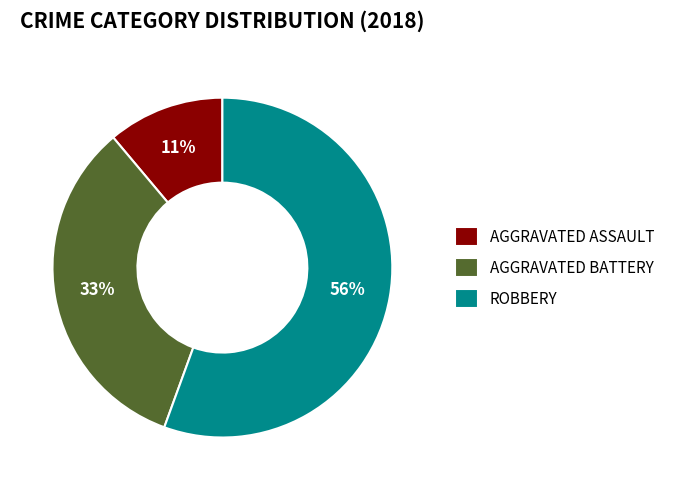

Which slice is the smallest?

AGGRAVATED ASSAULT